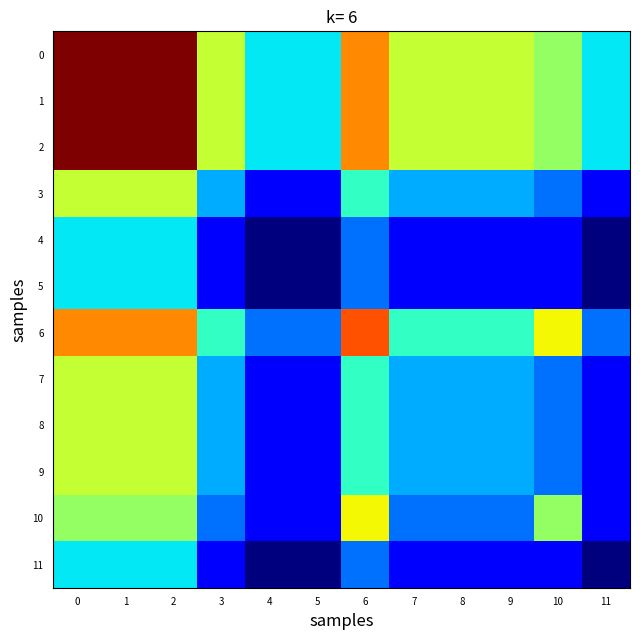

Reading left to right, extract all data points from this chart.

0: 0=25	1=25	2=25	3=18	4=14	5=14	6=21	7=18	8=18	9=18	10=17	11=14
1: 0=25	1=25	2=25	3=18	4=14	5=14	6=21	7=18	8=18	9=18	10=17	11=14
2: 0=25	1=25	2=25	3=18	4=14	5=14	6=21	7=18	8=18	9=18	10=17	11=14
3: 0=18	1=18	2=18	3=13	4=10	5=10	6=15	7=13	8=13	9=13	10=12	11=10
4: 0=14	1=14	2=14	3=10	4=8	5=8	6=12	7=10	8=10	9=10	10=10	11=8
5: 0=14	1=14	2=14	3=10	4=8	5=8	6=12	7=10	8=10	9=10	10=10	11=8
6: 0=21	1=21	2=21	3=15	4=12	5=12	6=22	7=15	8=15	9=15	10=19	11=12
7: 0=18	1=18	2=18	3=13	4=10	5=10	6=15	7=13	8=13	9=13	10=12	11=10
8: 0=18	1=18	2=18	3=13	4=10	5=10	6=15	7=13	8=13	9=13	10=12	11=10
9: 0=18	1=18	2=18	3=13	4=10	5=10	6=15	7=13	8=13	9=13	10=12	11=10
10: 0=17	1=17	2=17	3=12	4=10	5=10	6=19	7=12	8=12	9=12	10=17	11=10
11: 0=14	1=14	2=14	3=10	4=8	5=8	6=12	7=10	8=10	9=10	10=10	11=8